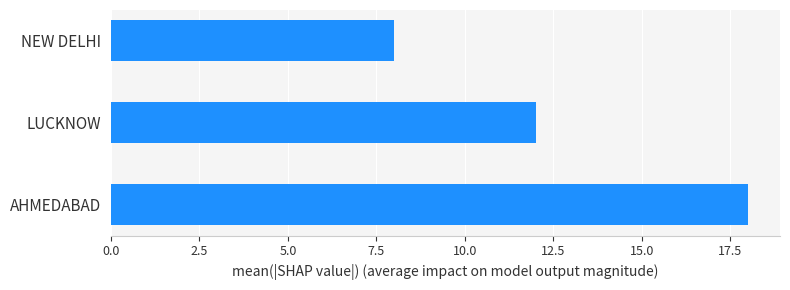

What is the greatest value displayed?

18